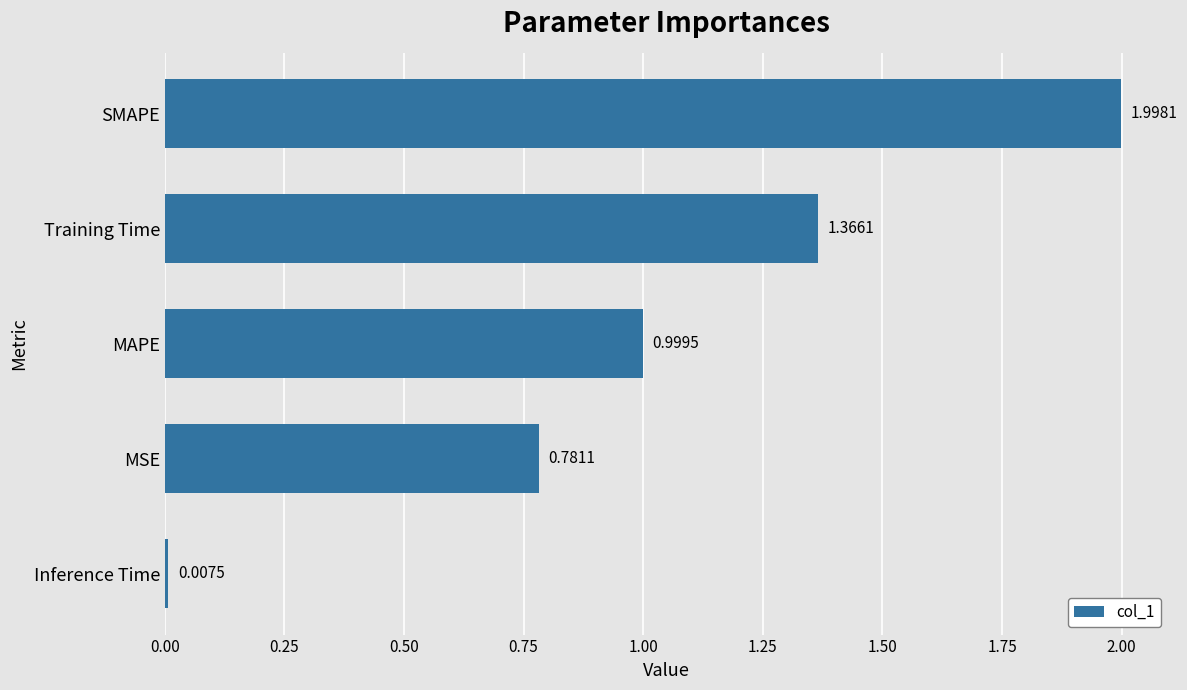

What is the change in value from Inference Time to Training Time?

+1.4